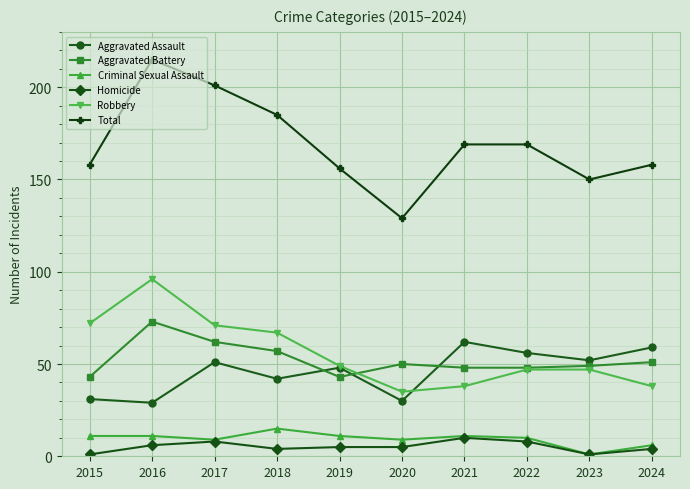

What is the spread (max minus min) of values at 2020?

124